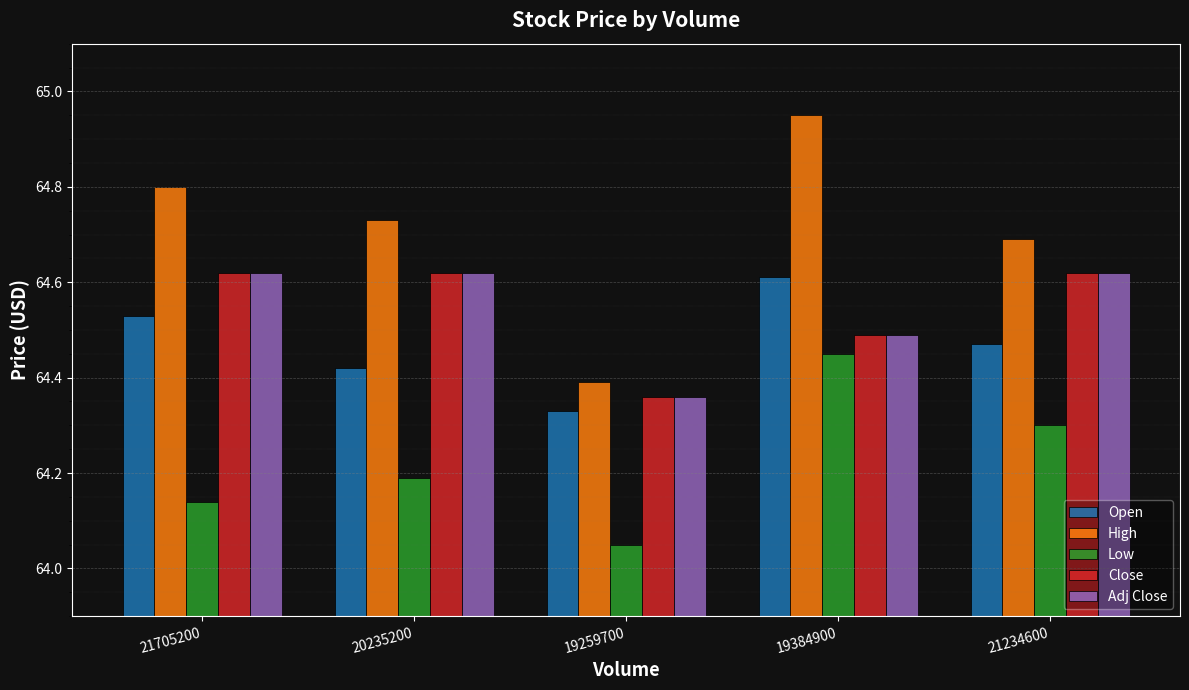

Between 19259700 and 19384900, which series saw the biggest shift?

High